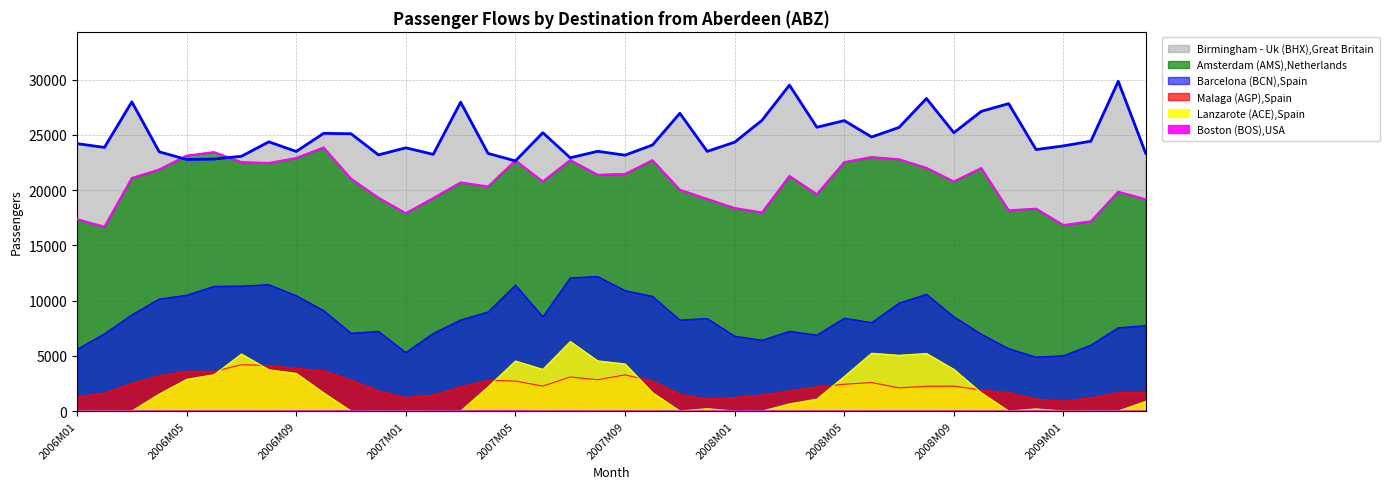

Between 2007M01 and 2008M05, which series saw the biggest shift?

Amsterdam (AMS),Netherlands